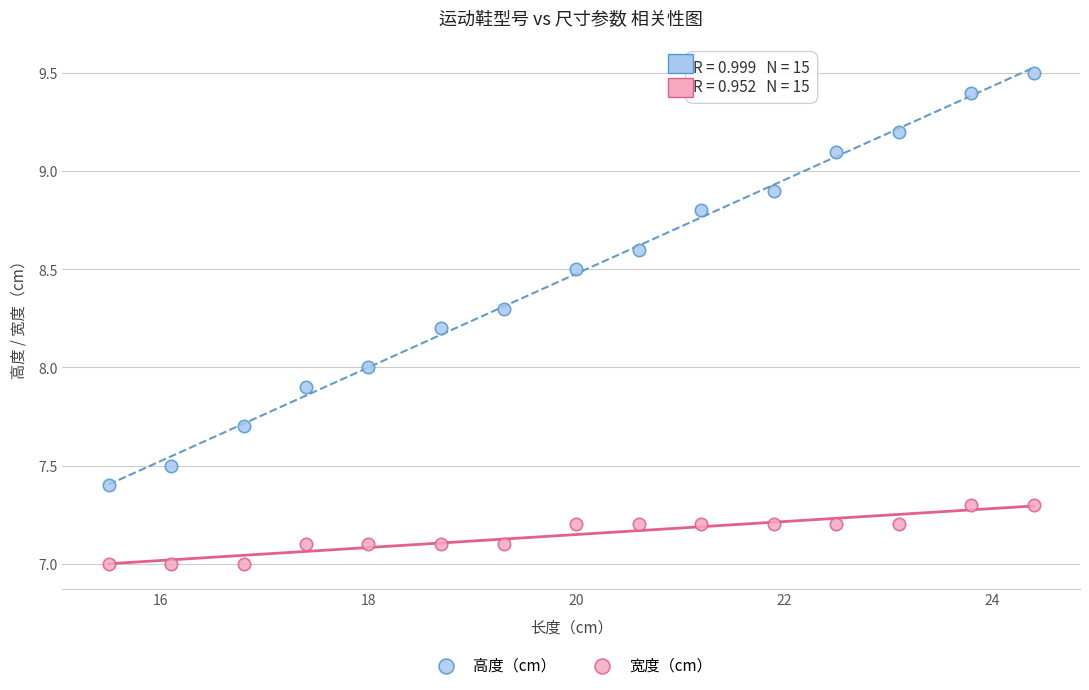

Which series contains the lowest Y value?

宽度（cm）